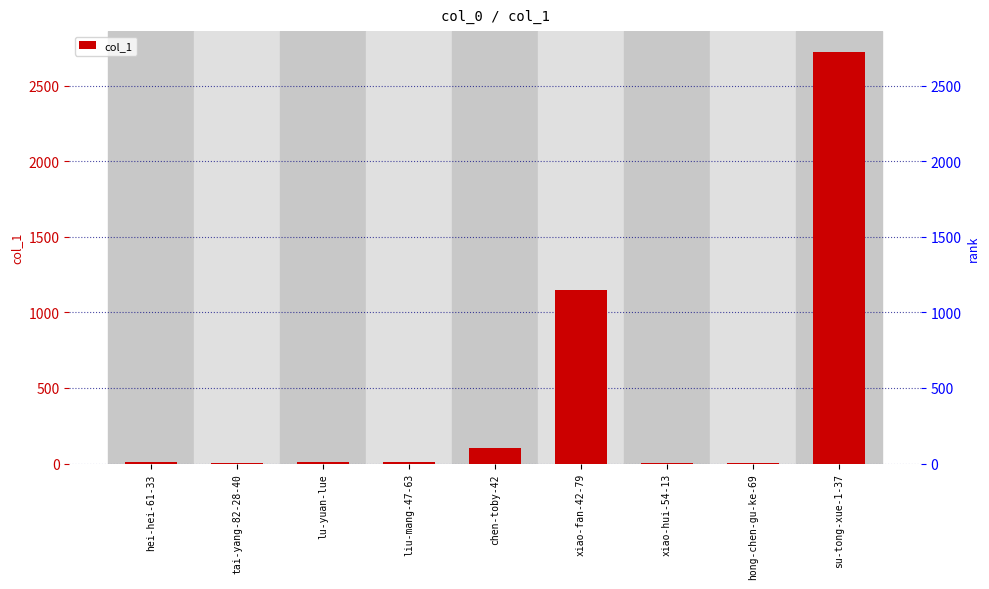

At which label does the data first exceed 9?

lu-yuan-lue